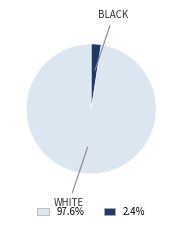

Does any single category account for the majority?

Yes